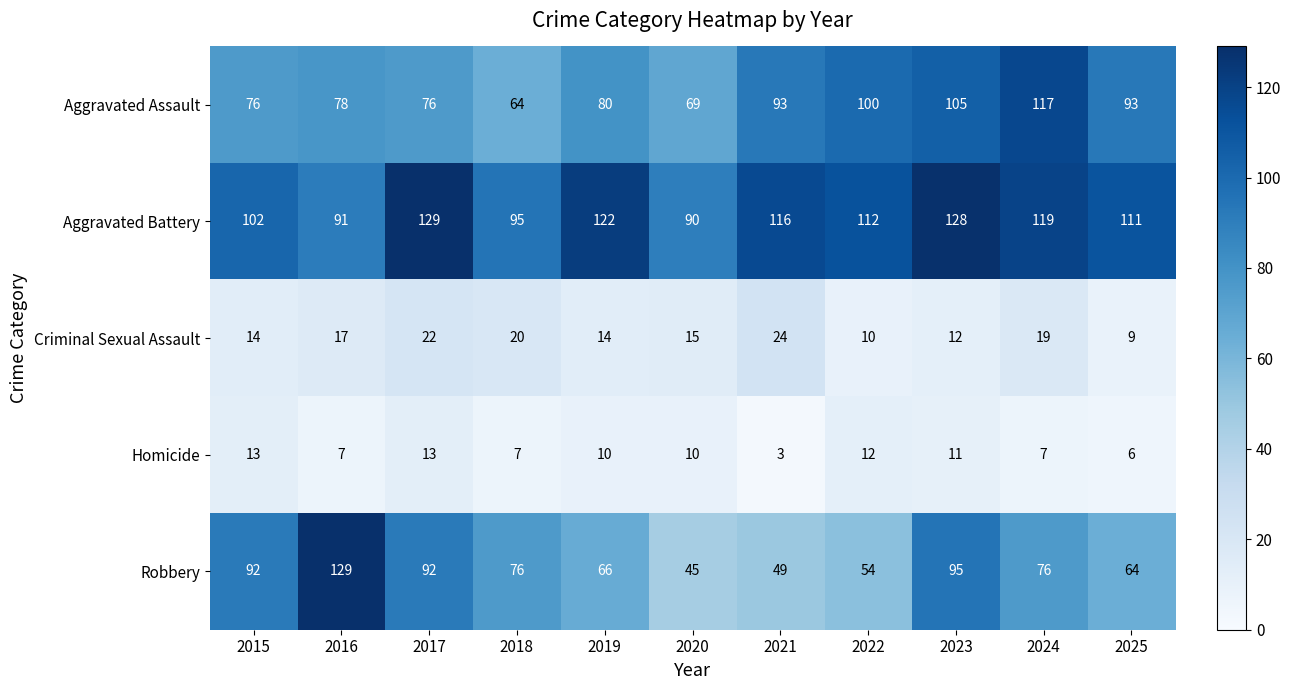

True or false: Robbery has a value of 122 at 2024.

False